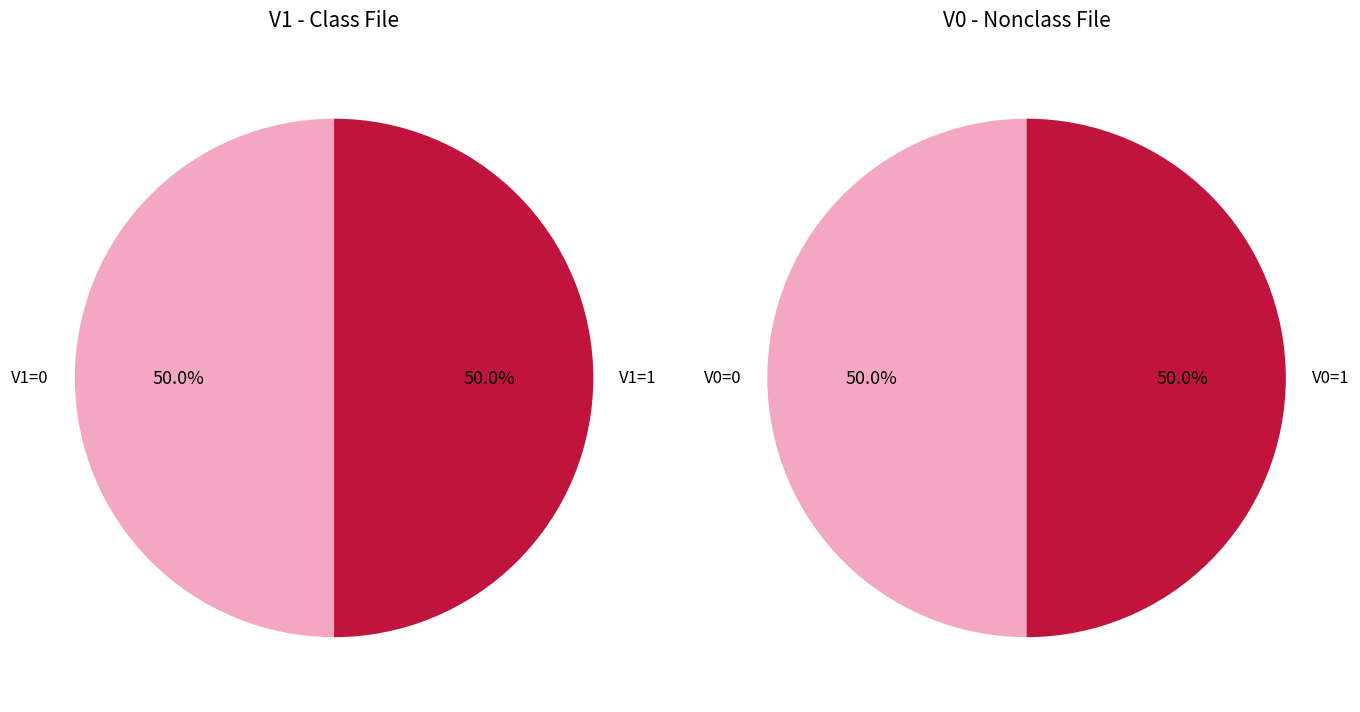

Is it true that A=0,B=0,C=1 is 1% of the pie?

False